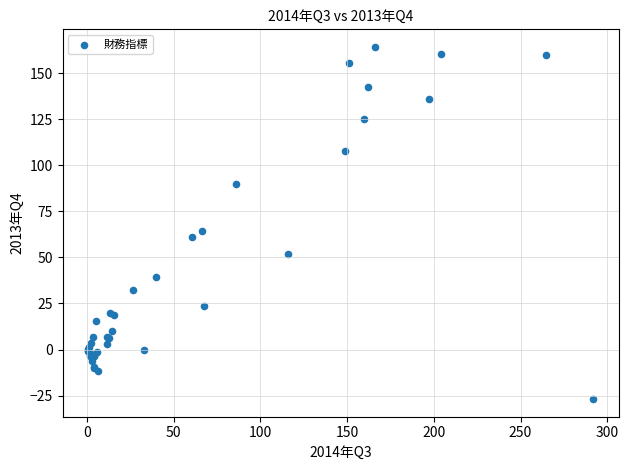

What Y value in the scatter plot is closest to 68?

64.2